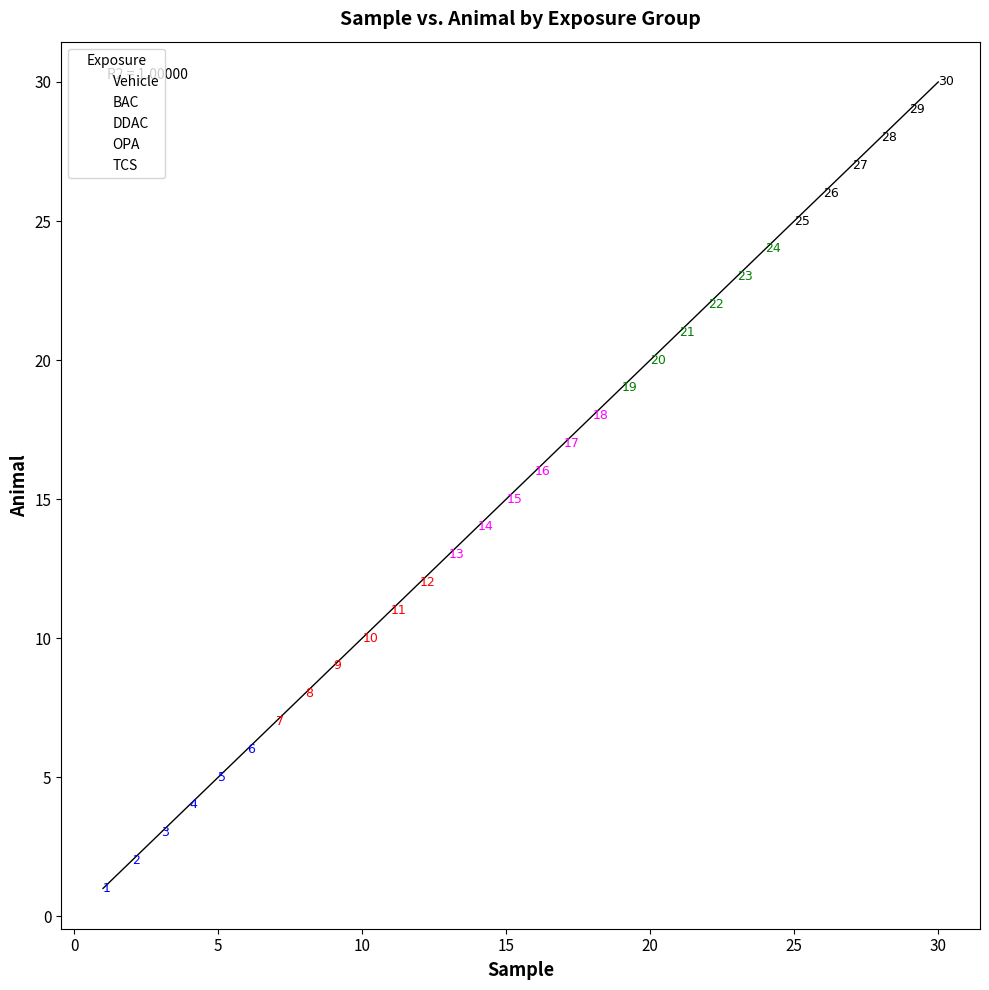

Which series contains the lowest Y value?

Vehicle